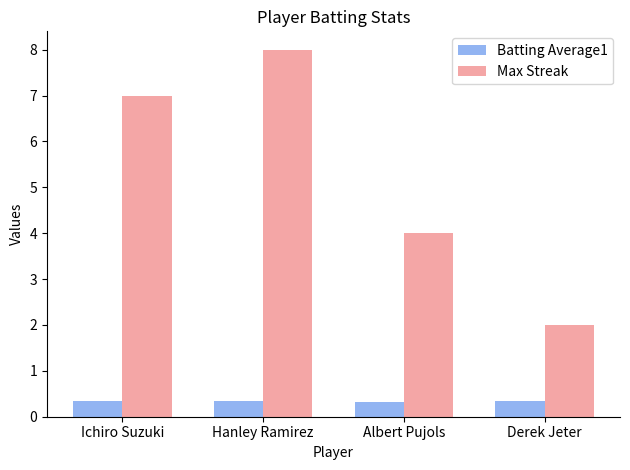

What is the sum of the Batting Average1 values at Hanley Ramirez and Derek Jeter?

0.7